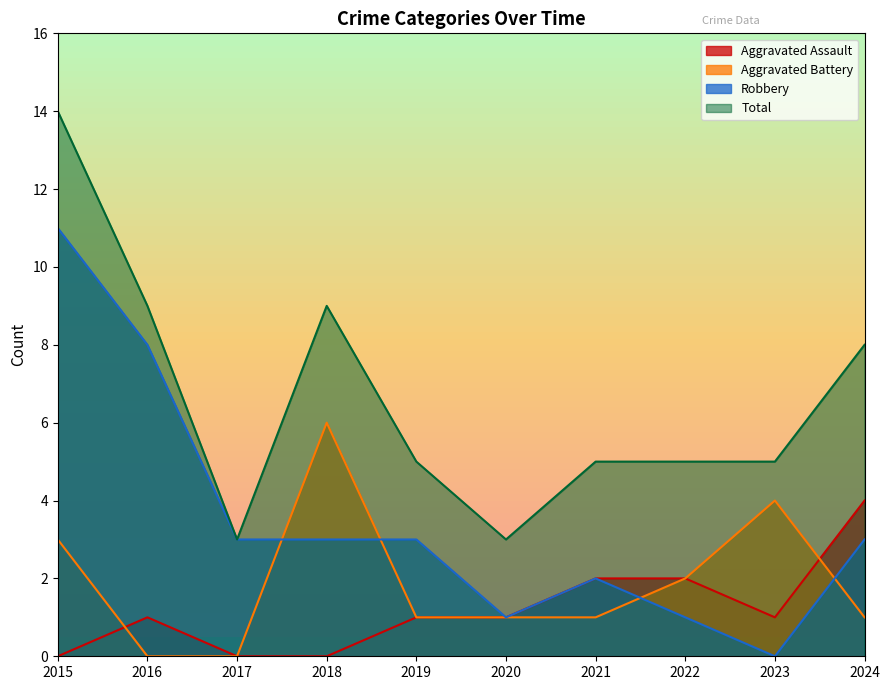

What is the greatest value displayed?

14